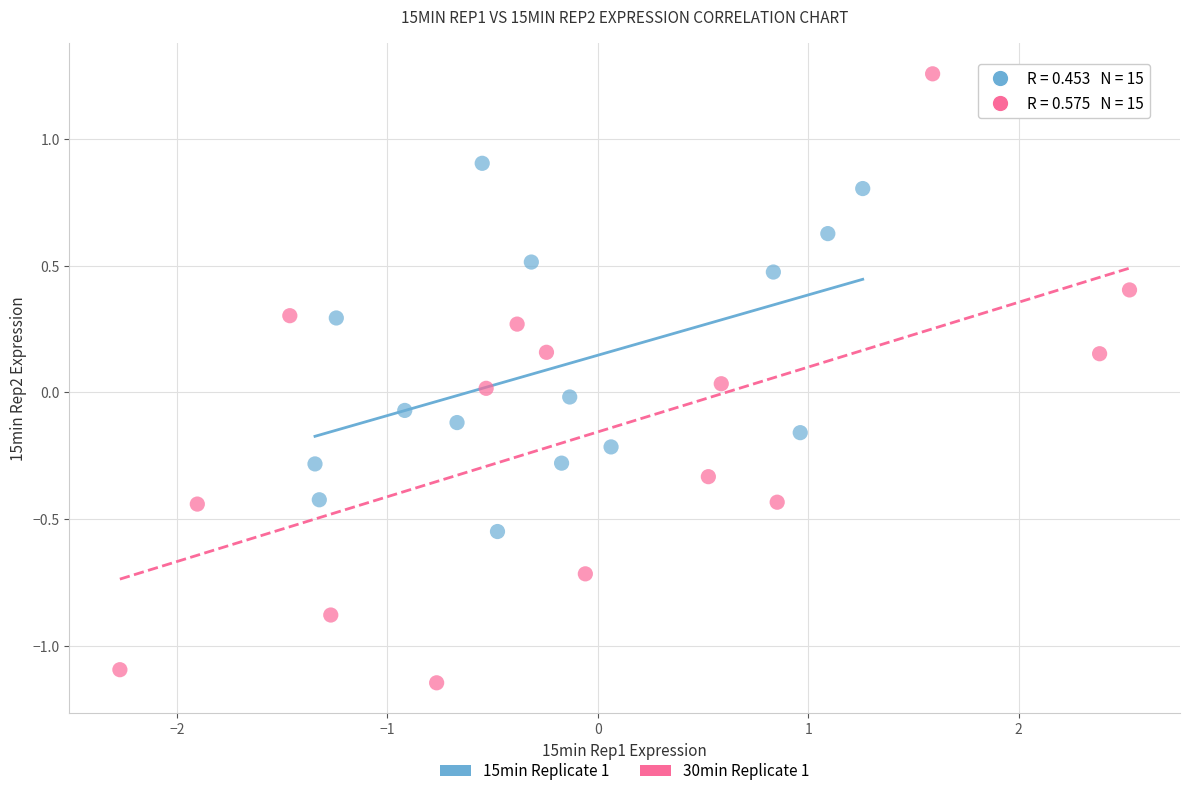

Which series contains the highest Y value?

30min Replicate 1